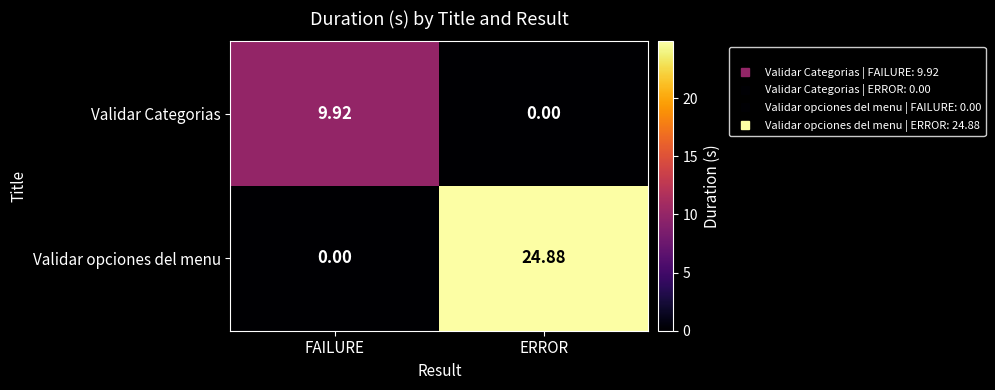

At which label does Validar Categorias first exceed 9?

FAILURE